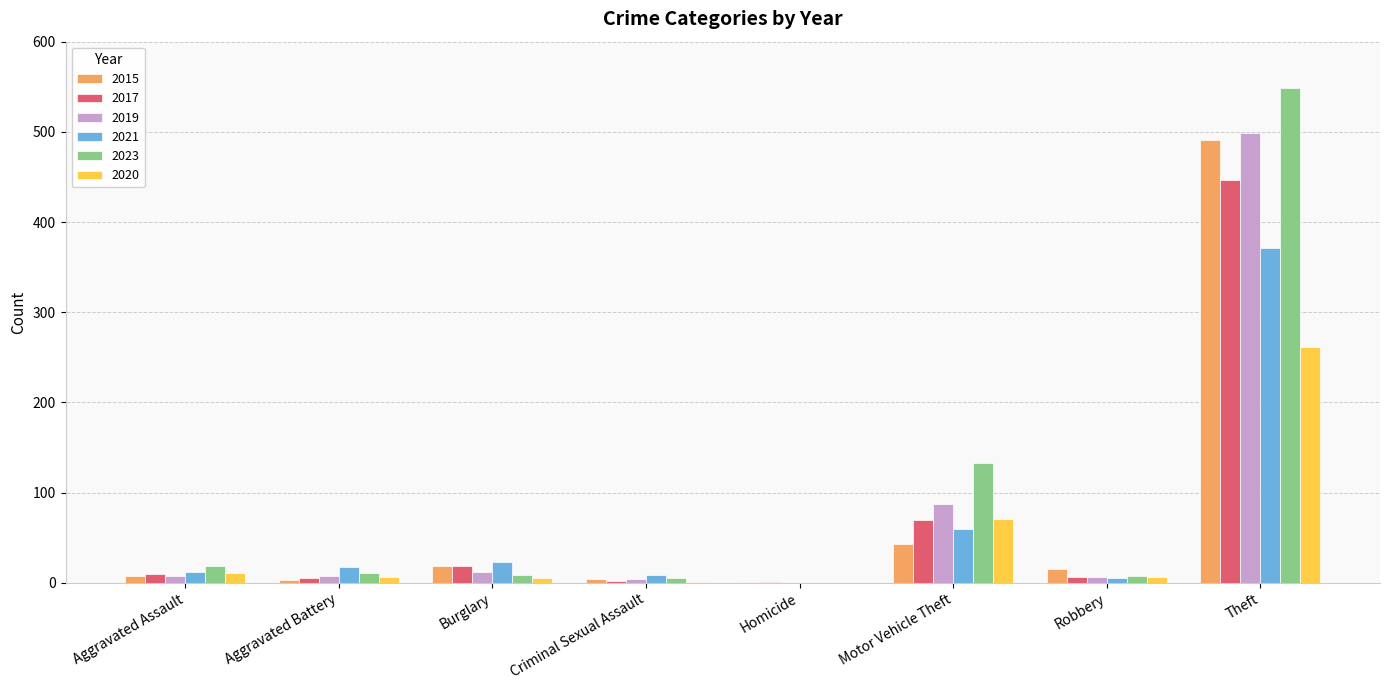

Which series has the largest total across all categories?

2023